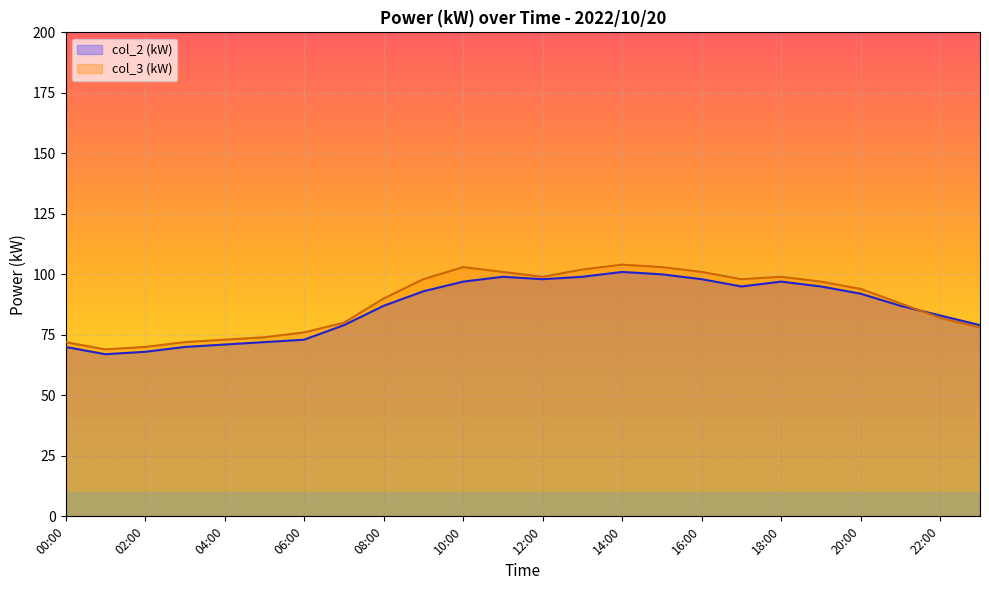

Which label corresponds to the smallest value in the chart?

01:00